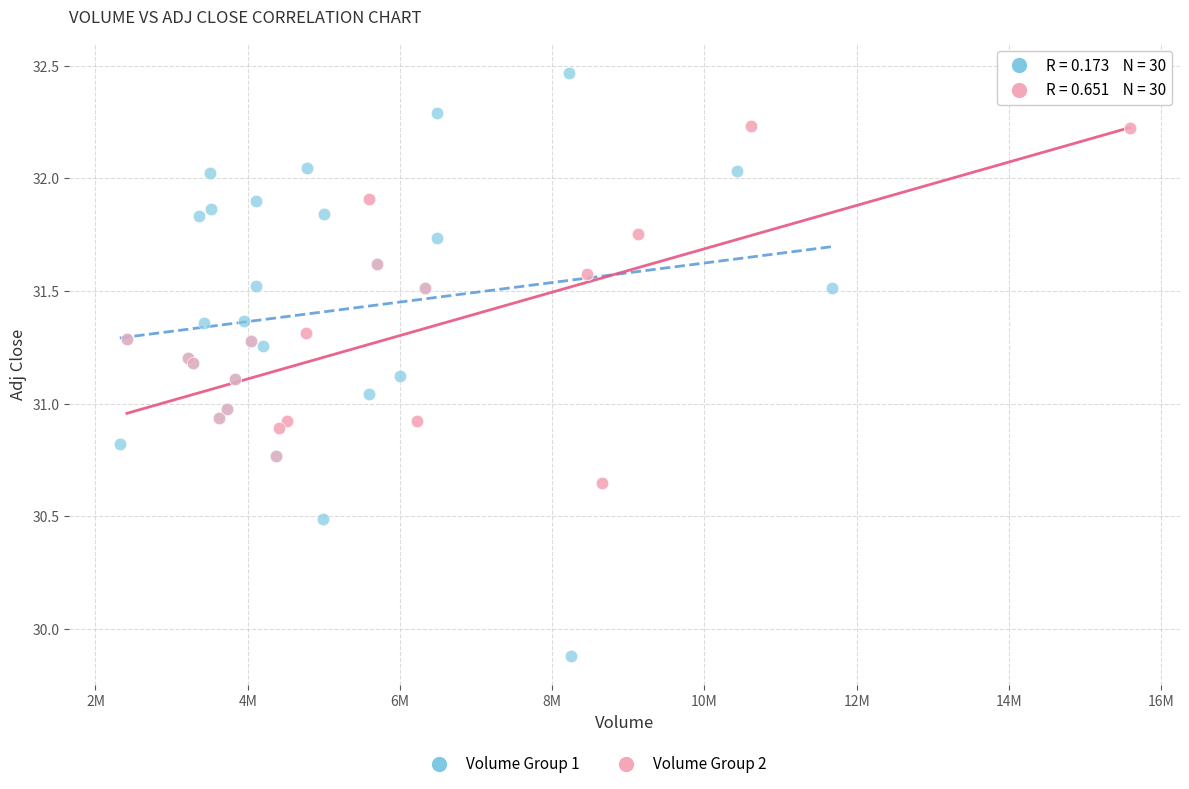

Which series contains the highest Y value?

Volume Group 1